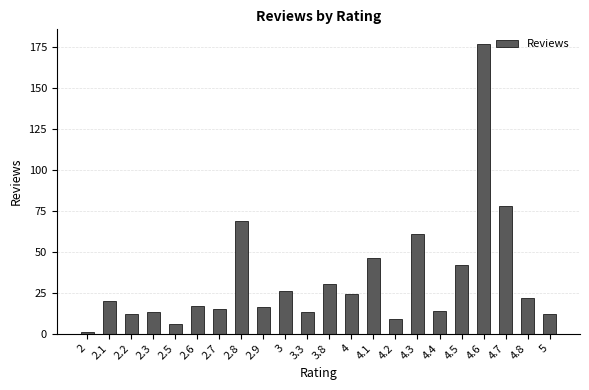

At which label is the value closest to 89?

4.7